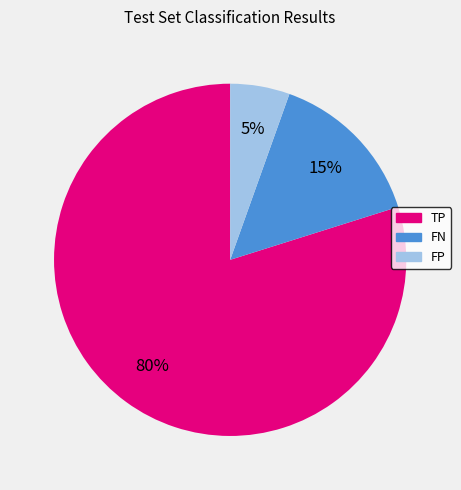

How many slices are in this pie chart?

3